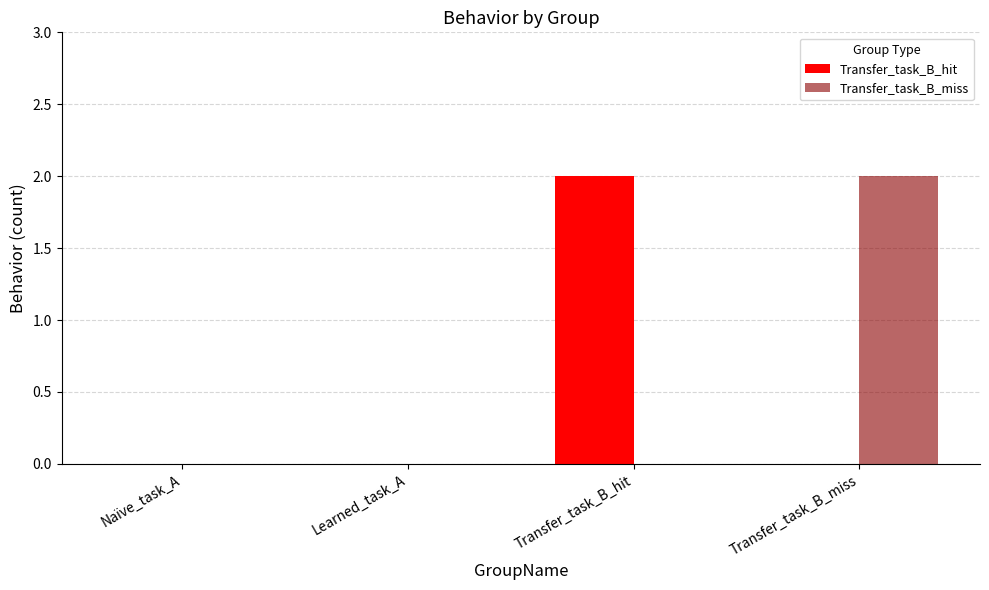

What is the difference between the Transfer_task_B_miss values at Transfer_task_B_hit and Transfer_task_B_miss?

2